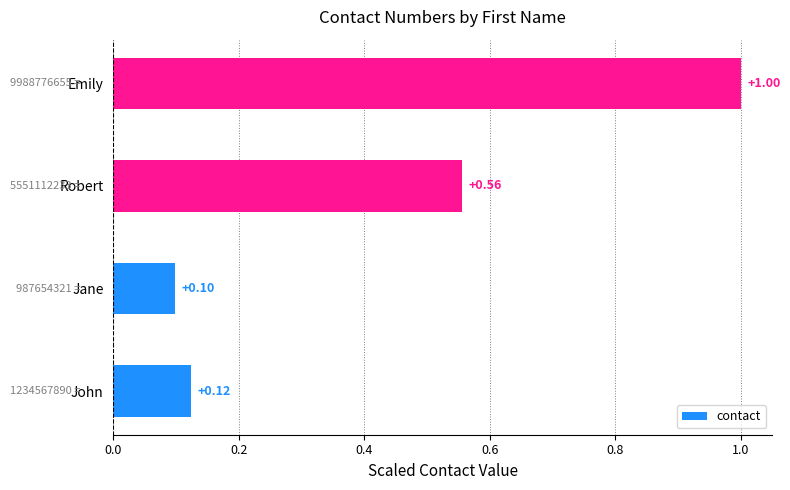

Rank the categories by value from highest to lowest.

Emily, Robert, John, Jane